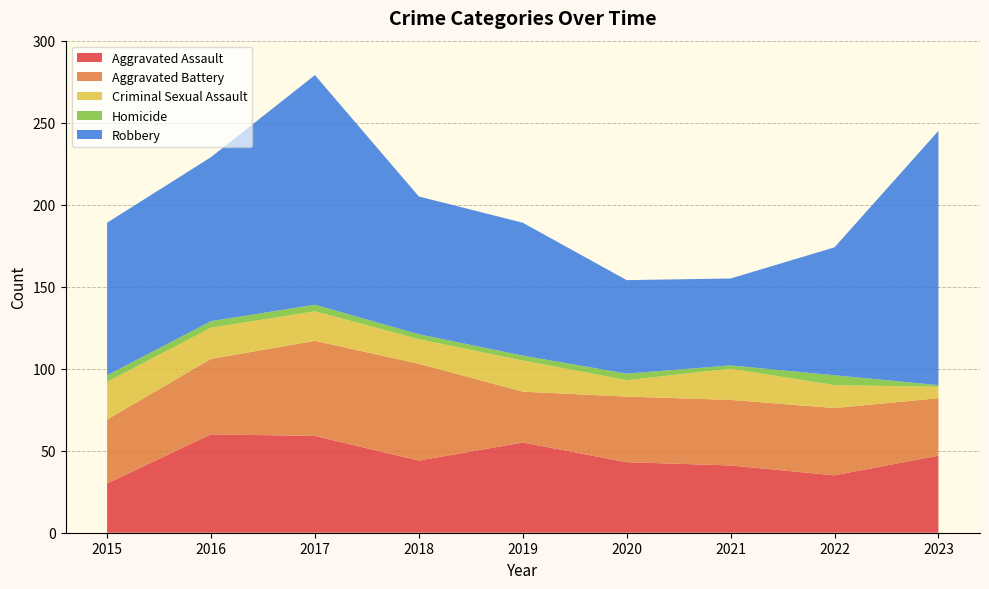

Reading left to right, list all the values displayed in this chart.

Aggravated Assault: 2015=30	2016=60	2017=59	2018=44	2019=55	2020=43	2021=41	2022=35	2023=47
Aggravated Battery: 2015=39	2016=46	2017=58	2018=59	2019=31	2020=40	2021=40	2022=41	2023=35
Criminal Sexual Assault: 2015=23	2016=19	2017=18	2018=15	2019=19	2020=10	2021=19	2022=14	2023=7
Homicide: 2015=4	2016=4	2017=4	2018=3	2019=3	2020=4	2021=2	2022=6	2023=1
Robbery: 2015=93	2016=100	2017=140	2018=84	2019=81	2020=57	2021=53	2022=78	2023=155